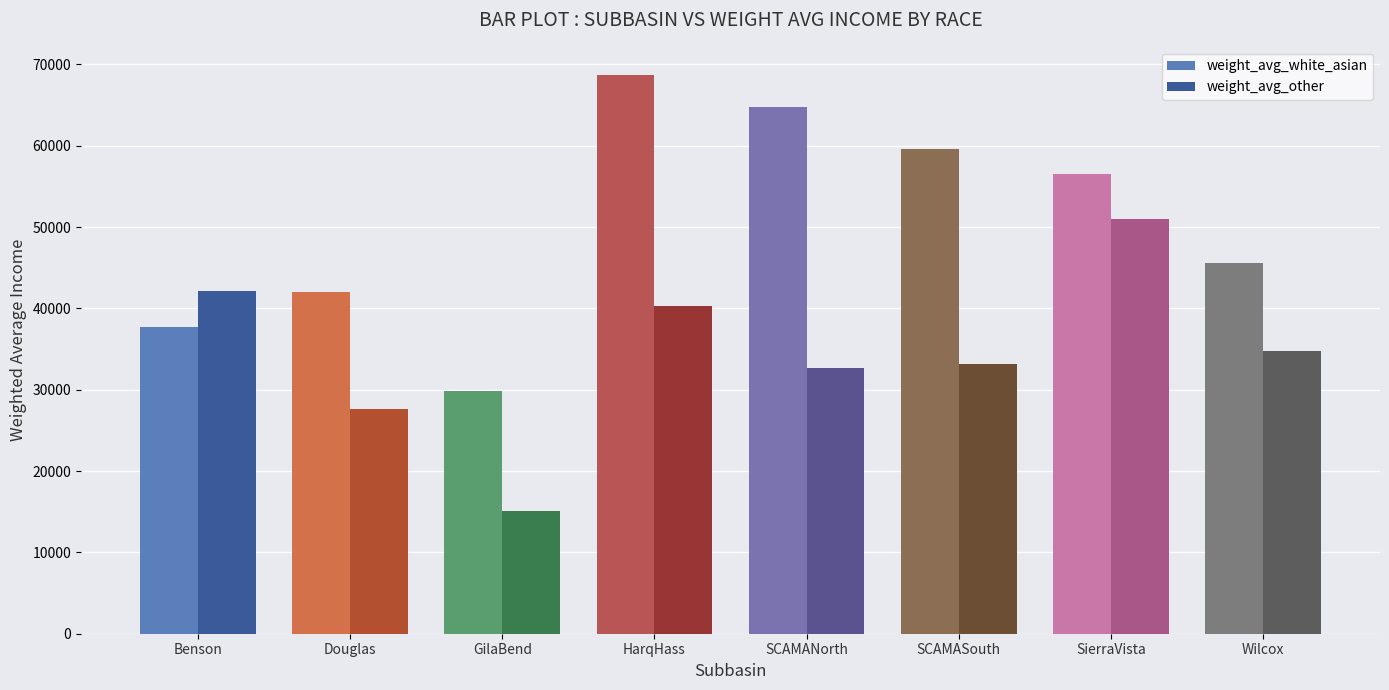

Which series has the largest total across all categories?

weight_avg_white_asian